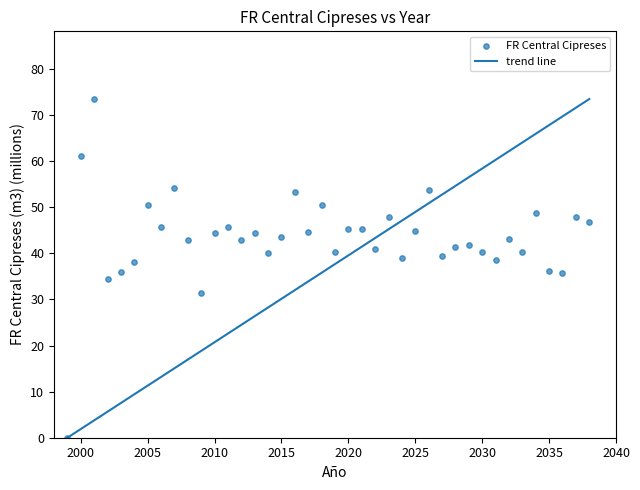

What is the range of X values (max minus min)?

39.0